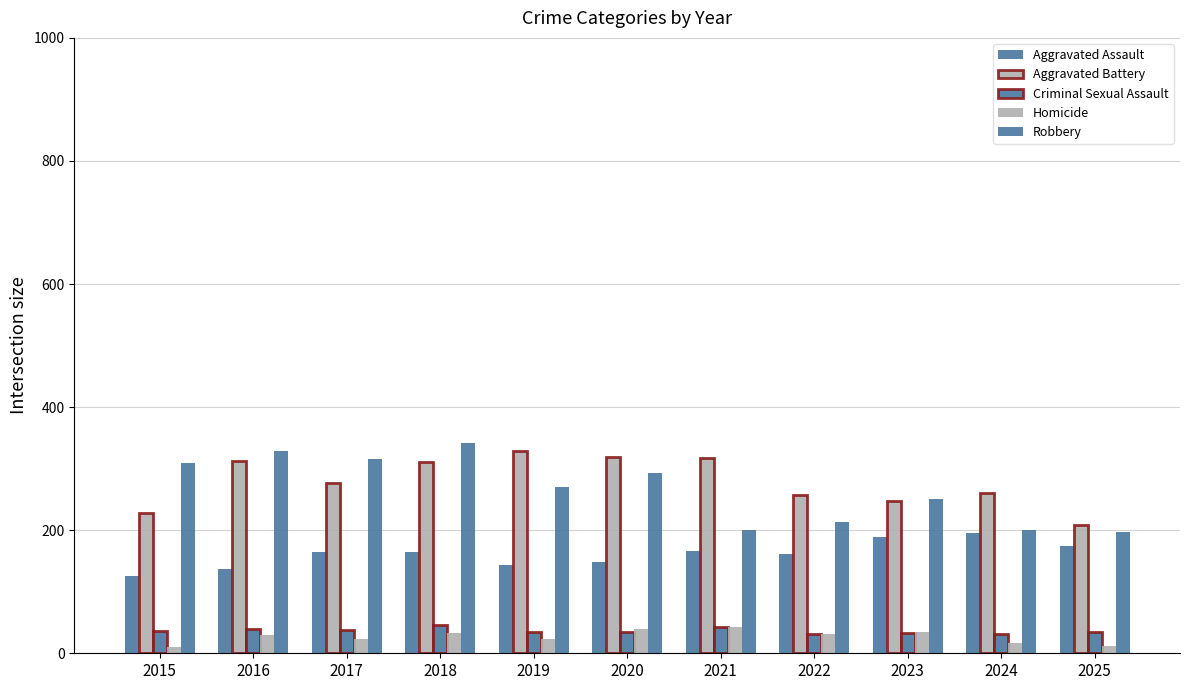

Count the number of categories in the chart.

11